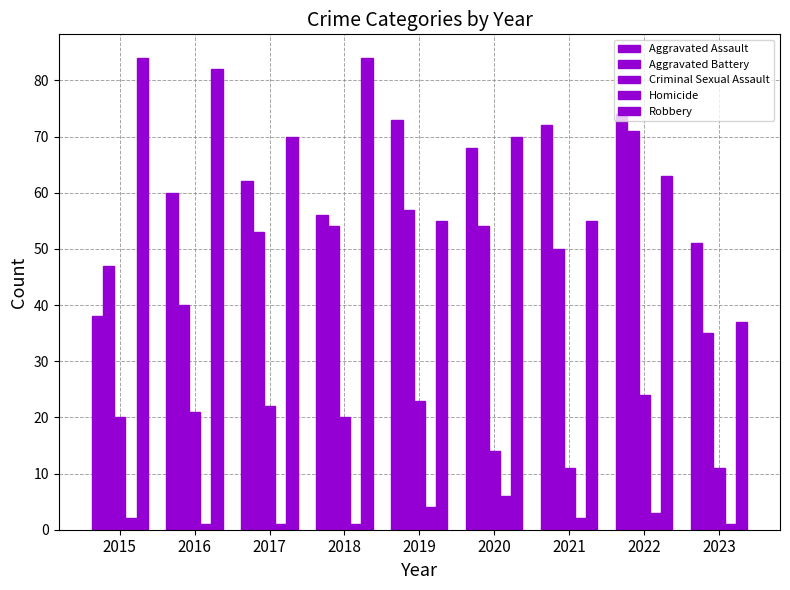

Which series has the largest total across all categories?

Robbery